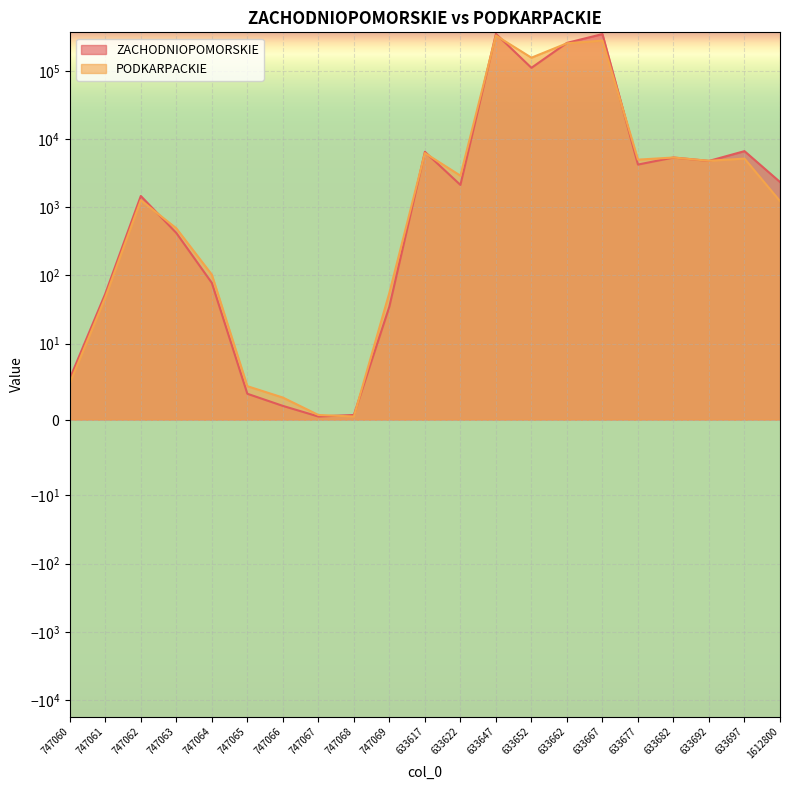

What is the label of the 21st point from the right?

747060